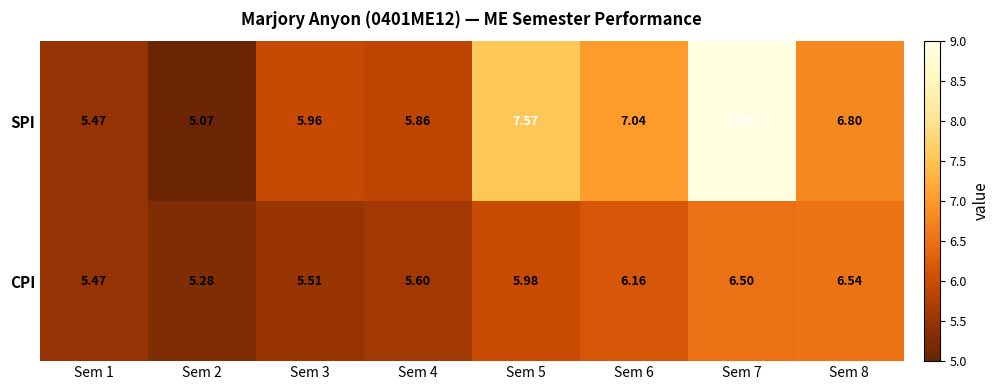

What is the total value across all series at Sem 5?

13.6